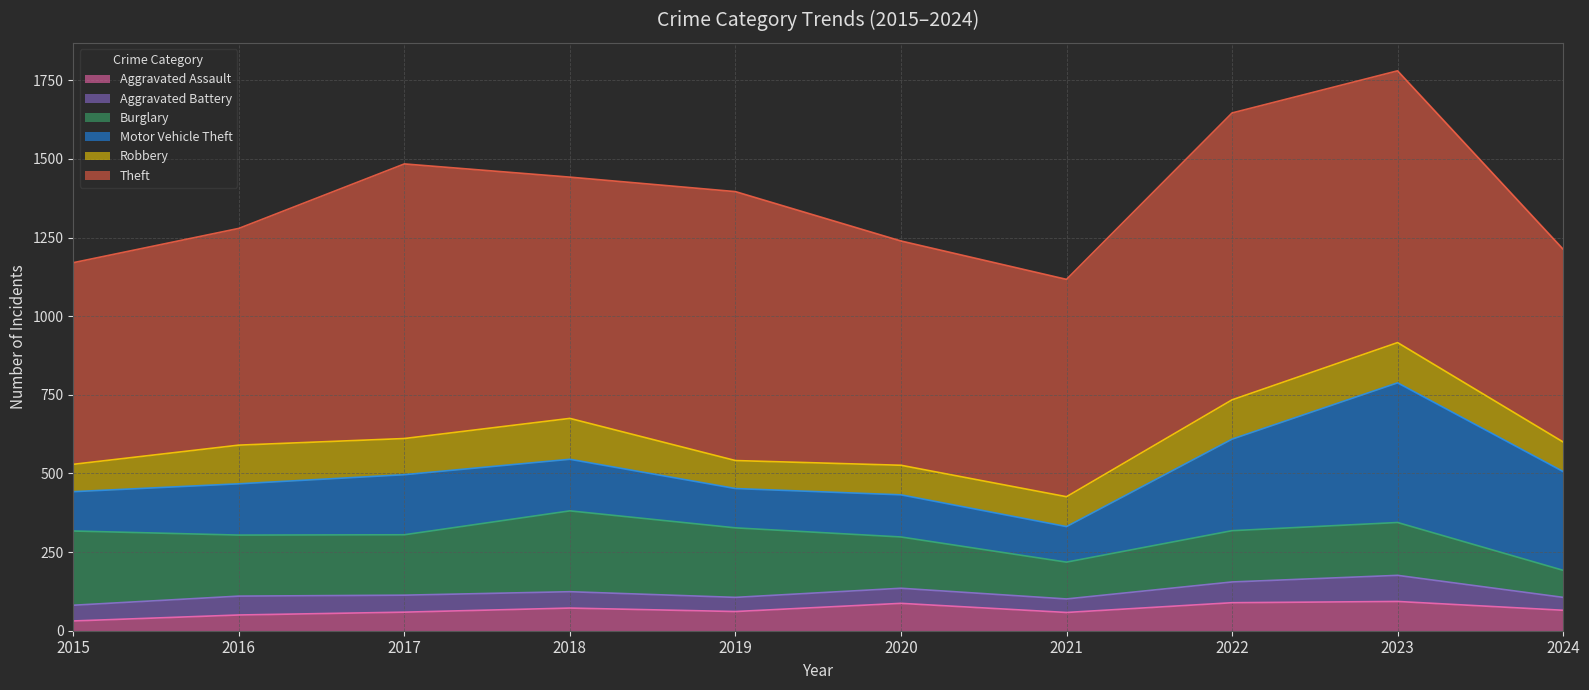

Between 2018 and 2021, which is larger?

2018